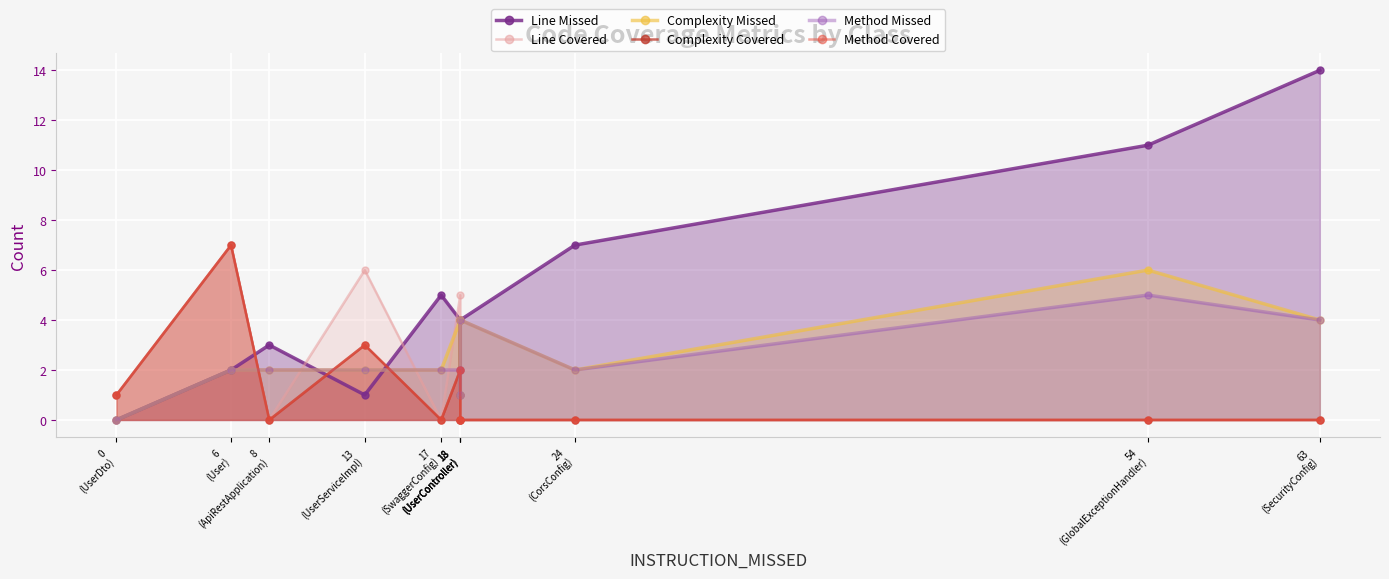

What is the label of the 4th point from the right?

18
(UserController)